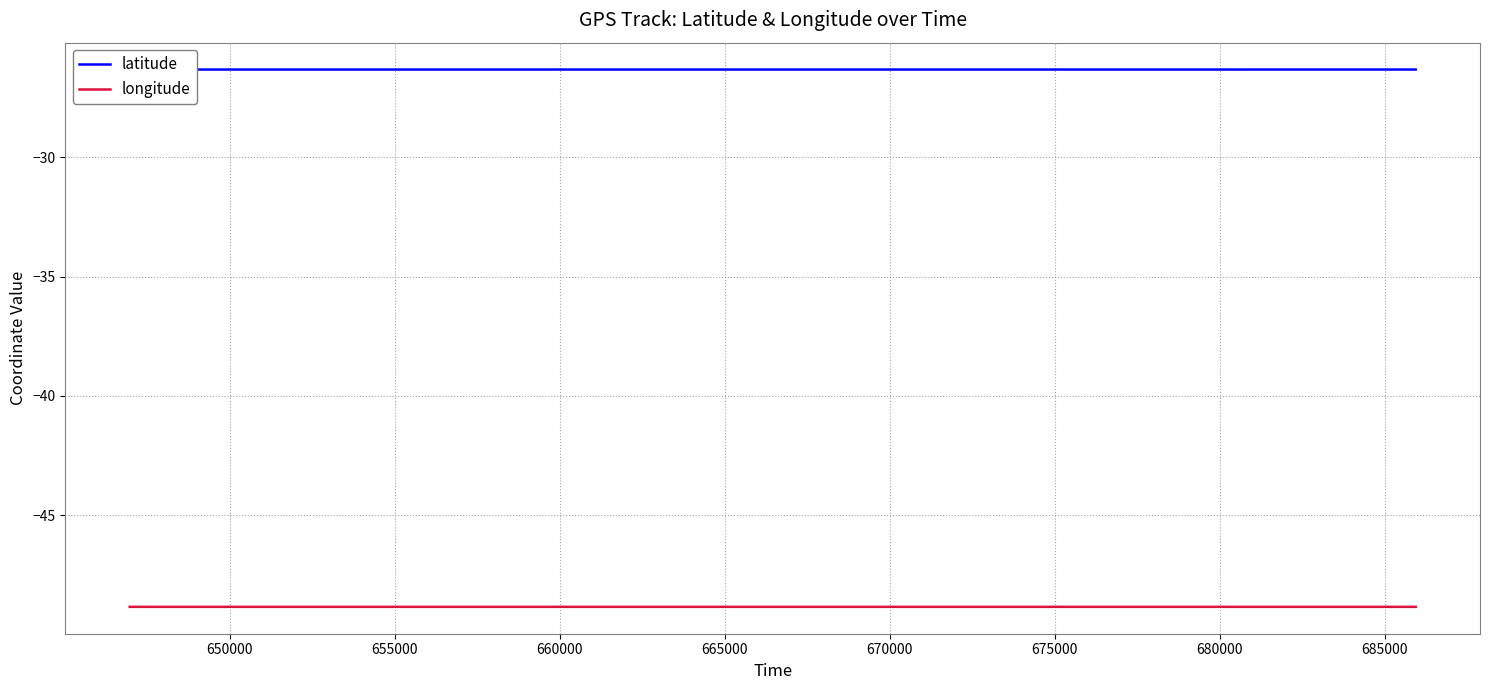

True or false: longitude and latitude intersect in this chart.

False